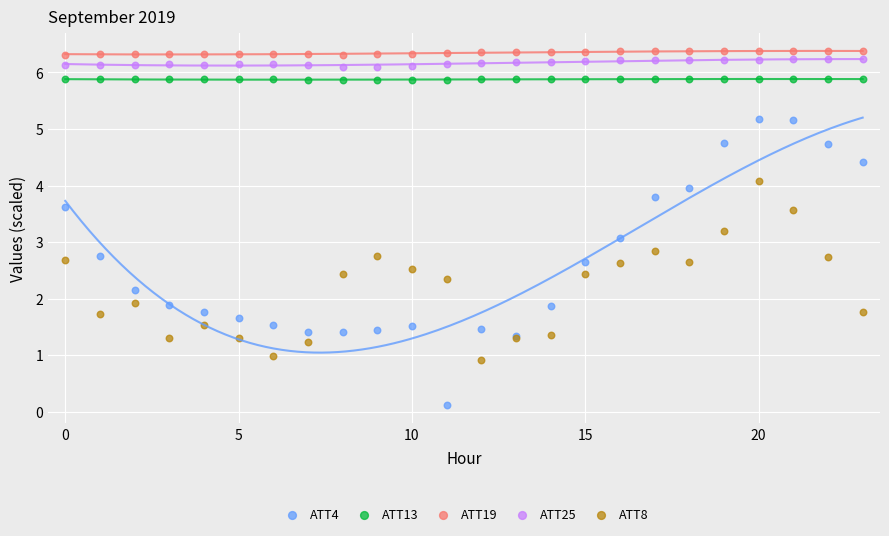

What are all the series names shown in the legend?

ATT4, ATT13, ATT19, ATT25, ATT8